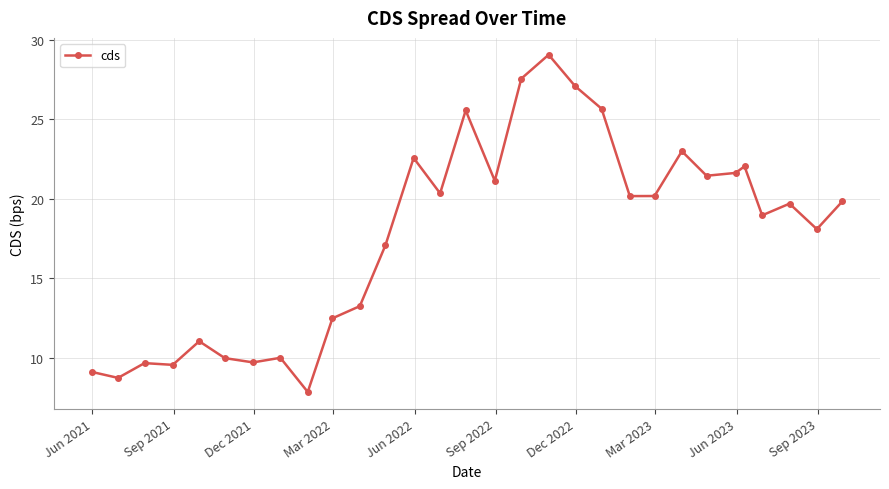

What is the smallest value displayed?

7.8